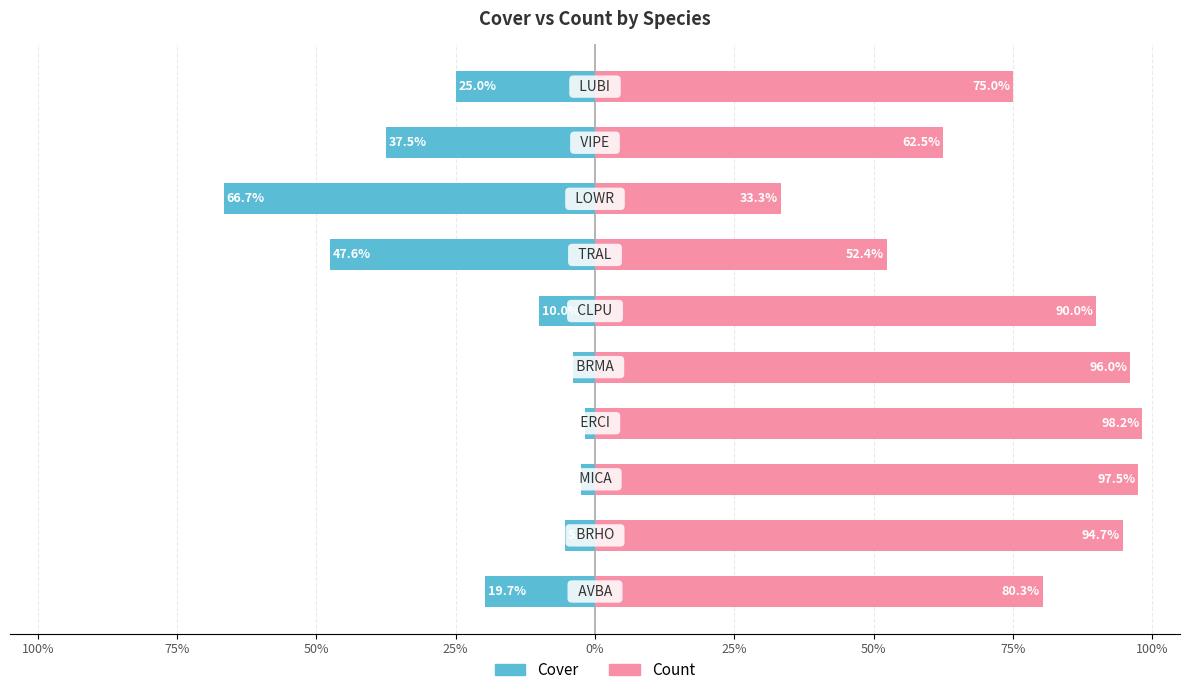

What is the greatest value displayed?

98.2